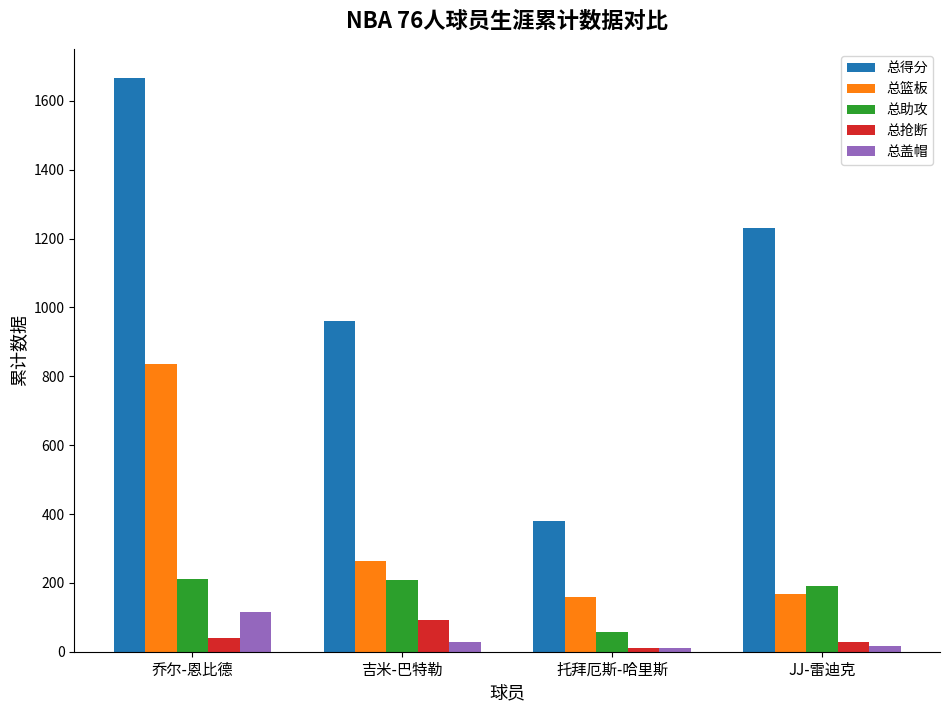

What is the total value across all series at 吉米-巴特勒?

1554